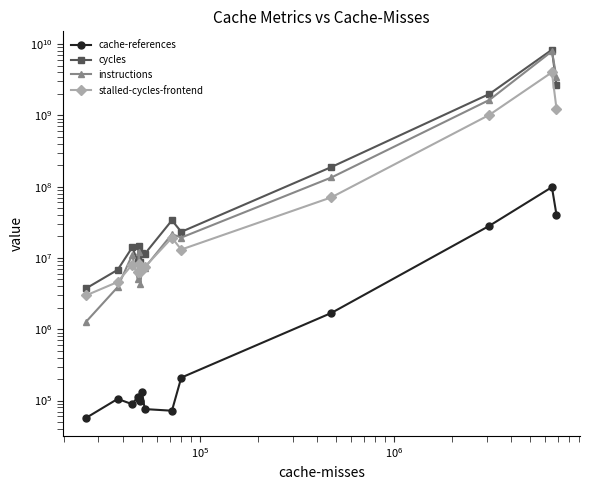

What is the difference between the maximum and minimum values in the stalled-cycles-frontend series?

4015237735